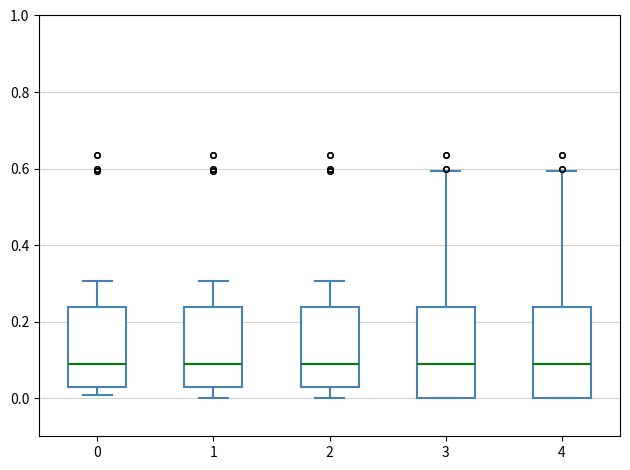

Reading left to right, transcribe this box plot: for each box, give where its median line is, the range the box spans, and where its two whiskers end, as read against the y-axis. The values are not printed on the chart, so give them approximately, as read against the axis.

0: median 0.10, box 0.02 to 0.24, whiskers 0.00 to 0.30
1: median 0.10, box 0.02 to 0.24, whiskers 0.00 to 0.30
2: median 0.10, box 0.02 to 0.24, whiskers 0.00 to 0.30
3: median 0.10, box 0.00 to 0.24, whiskers 0.00 to 0.60
4: median 0.10, box 0.00 to 0.24, whiskers 0.00 to 0.60